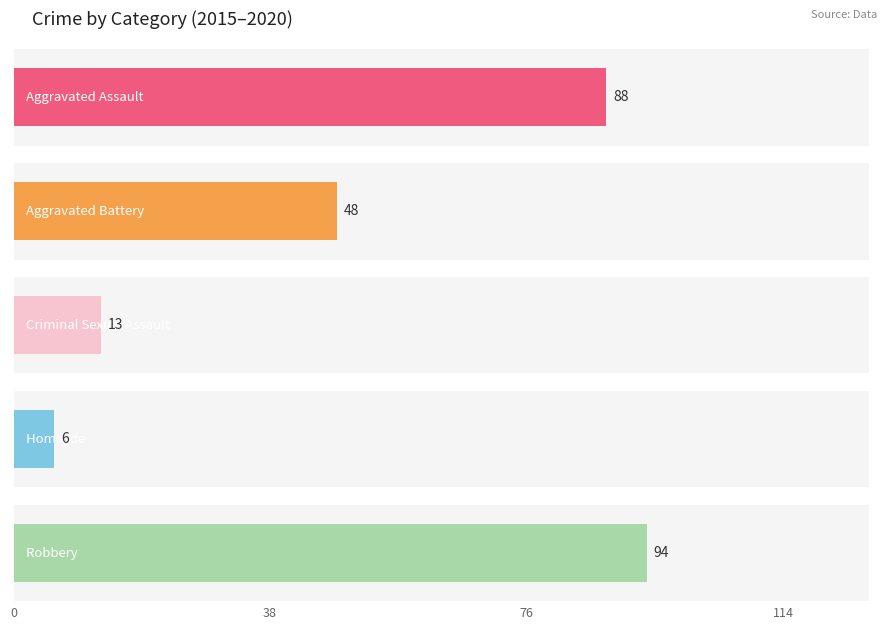

True or false: 2019 has a value of 45 at Criminal Sexual Assault.

False